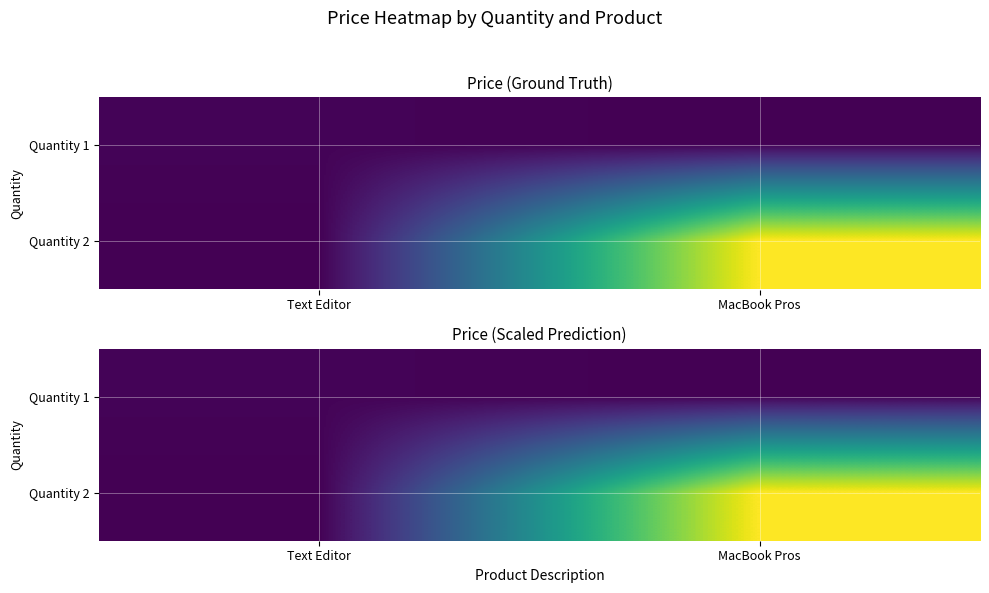

What is the difference between the maximum and minimum values in the Quantity 2 series?

2499.0